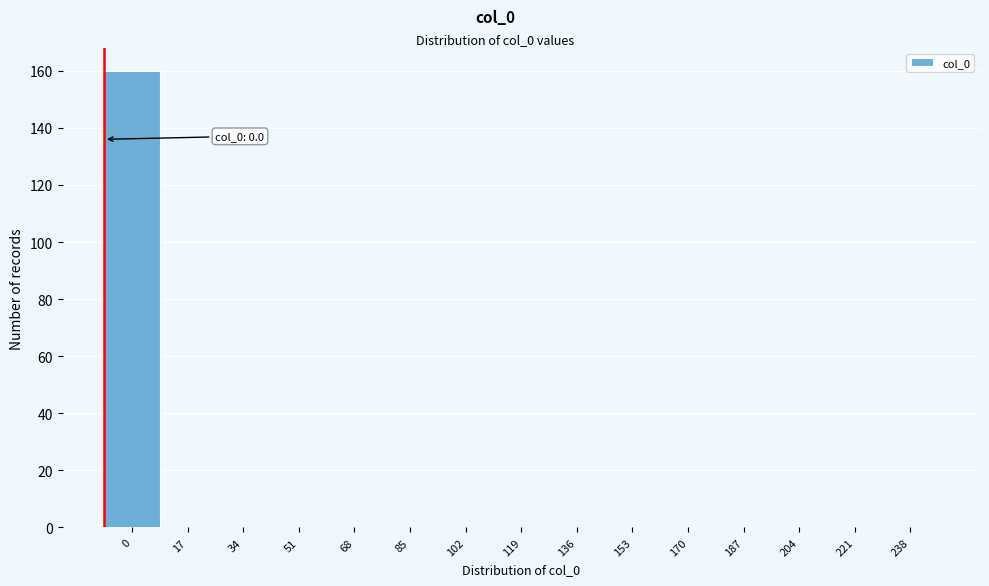

Reading left to right, what are all the values shown in this chart?

0=160	17=0	34=0	51=0	68=0	85=0	102=0	119=0	136=0	153=0	170=0	187=0	204=0	221=0	238=0